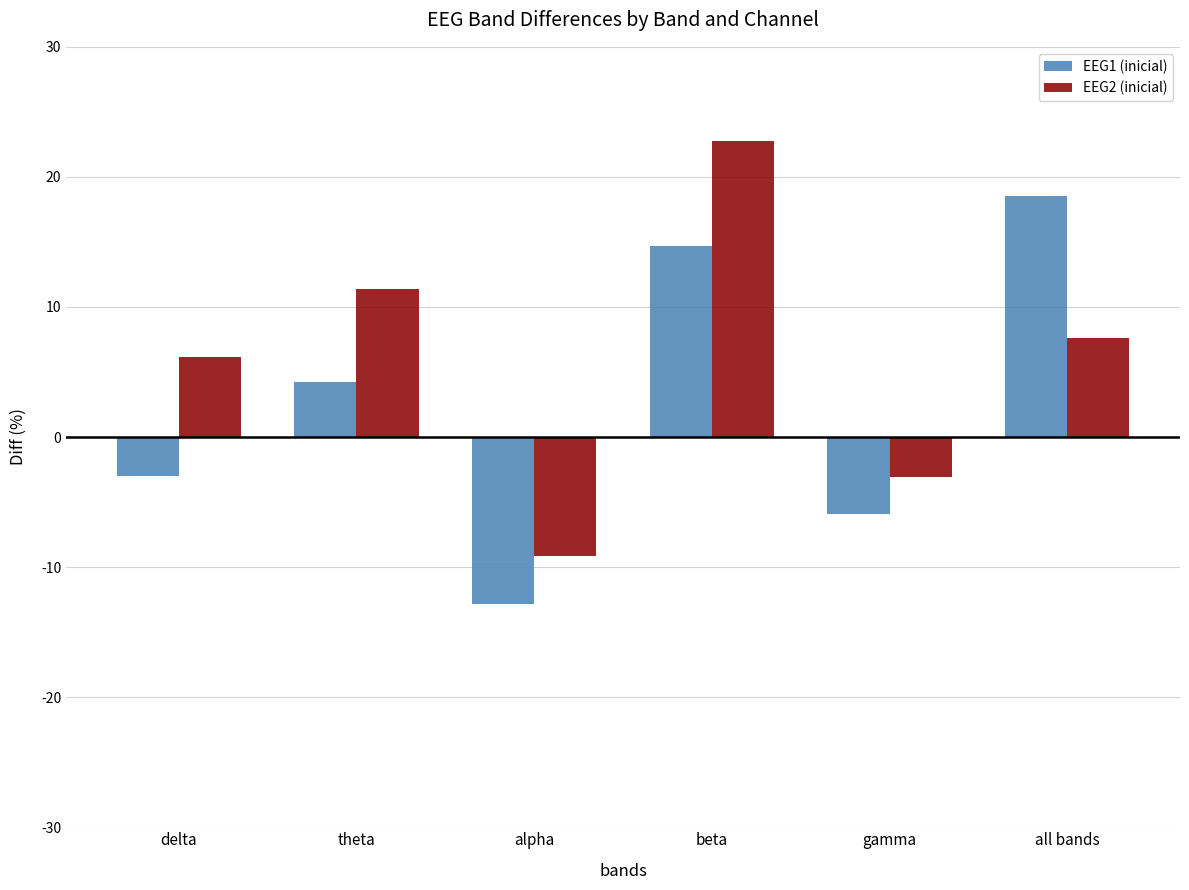

At which label does EEG1 (inicial) reach its minimum?

alpha